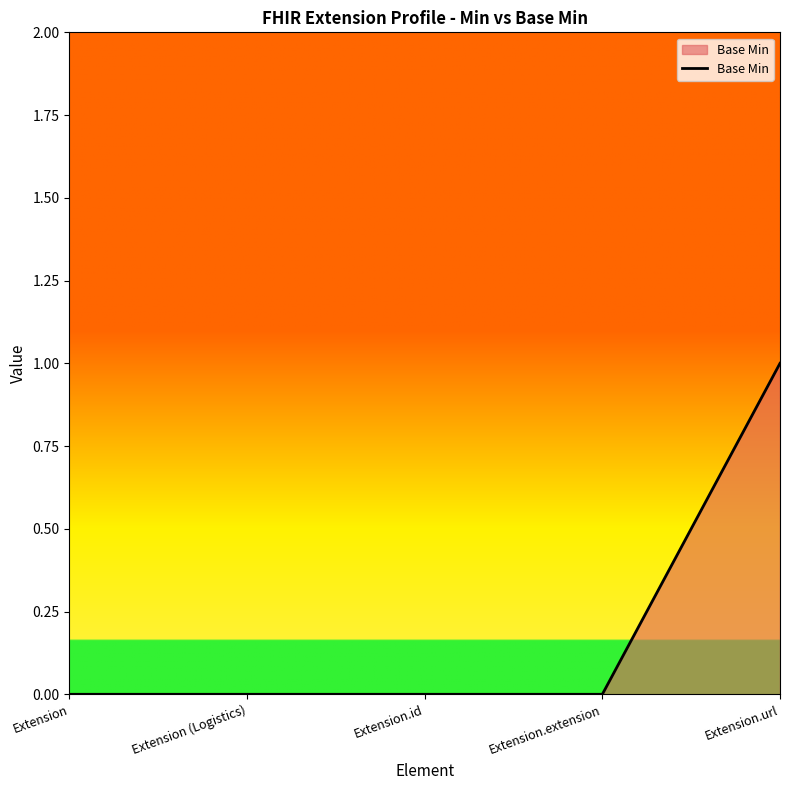

What position from the right is Extension.id?

3